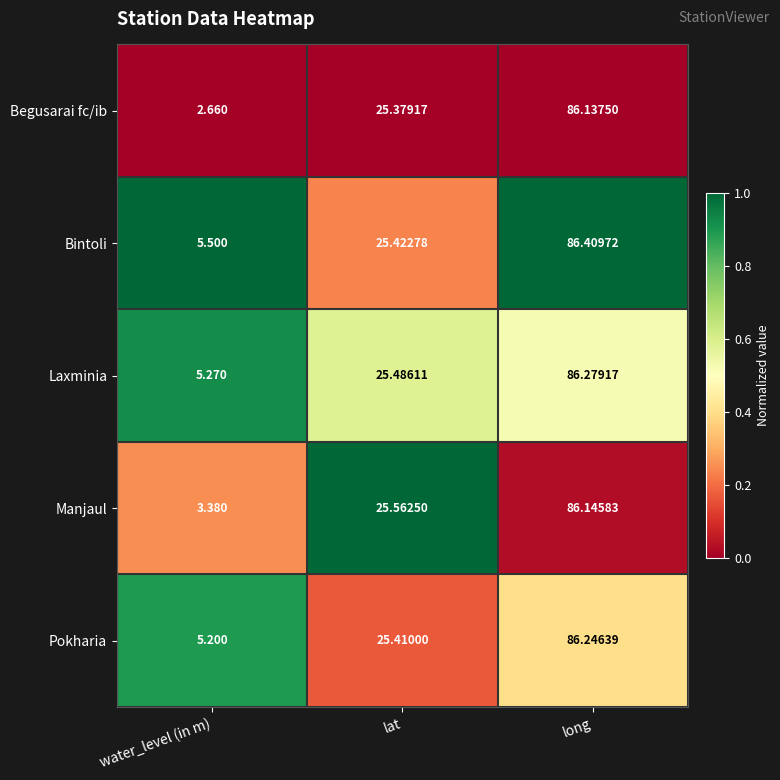

Which series has the widest spread of values?

Begusarai fc/ib